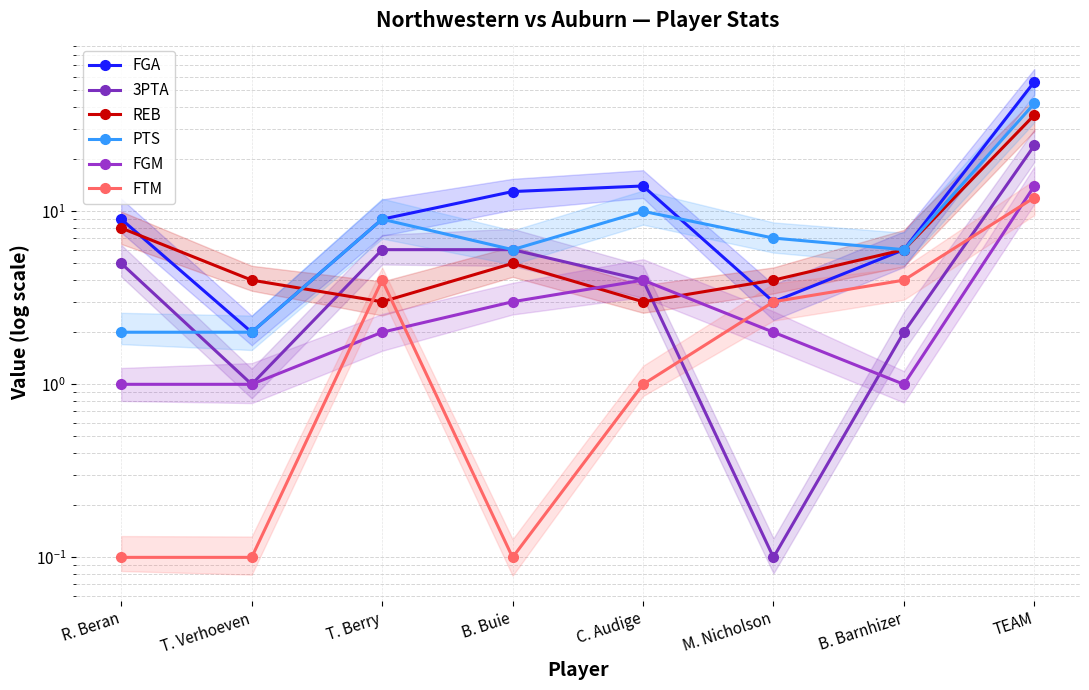

How many series are shown in this chart?

6